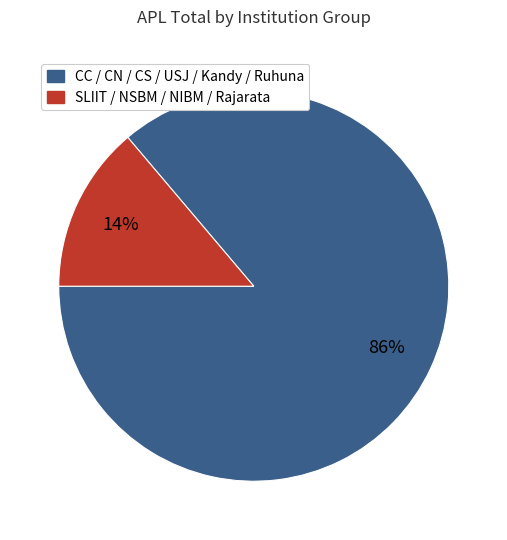

How many segments does this pie chart have?

2